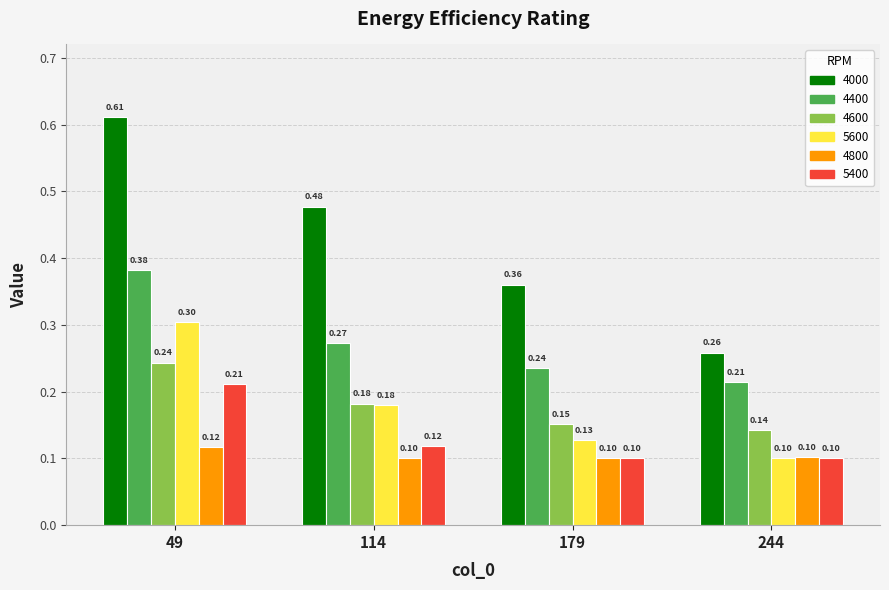

What is the total value across all series at 179?

1.1